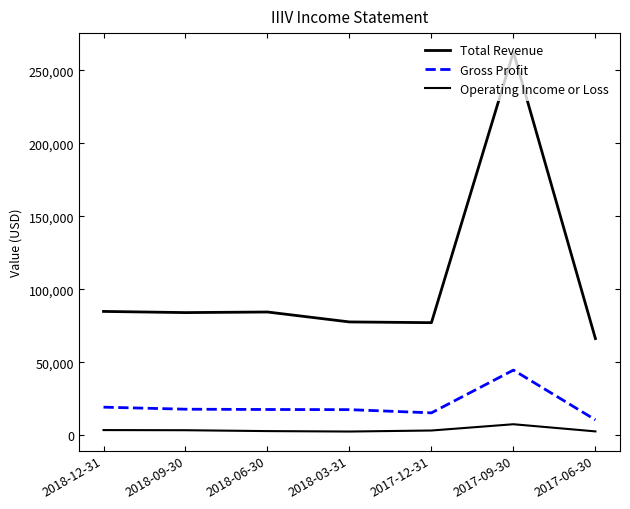

What is the difference between the second highest and second lowest values in the Gross Profit series?

3900